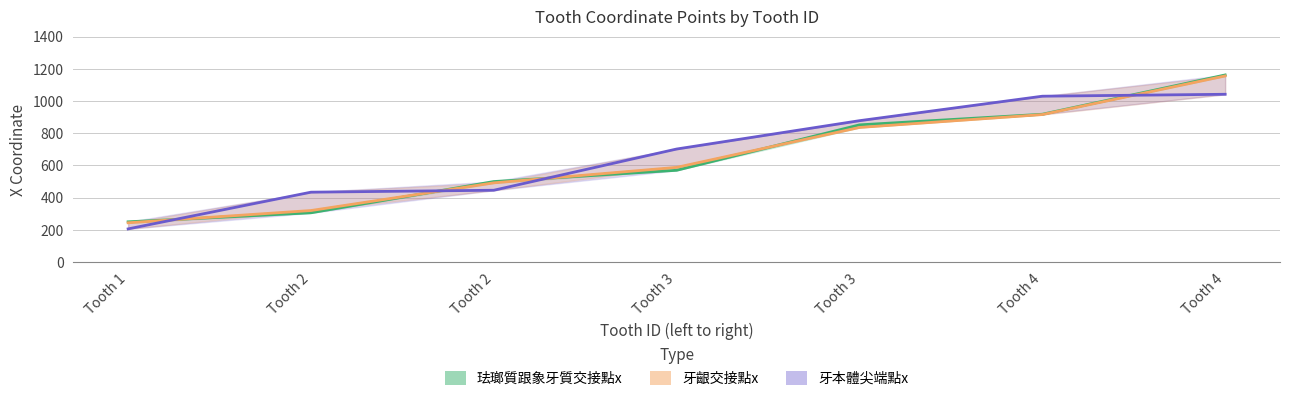

How many values in the 珐瑯質跟象牙質交接點x series are below 570?

3